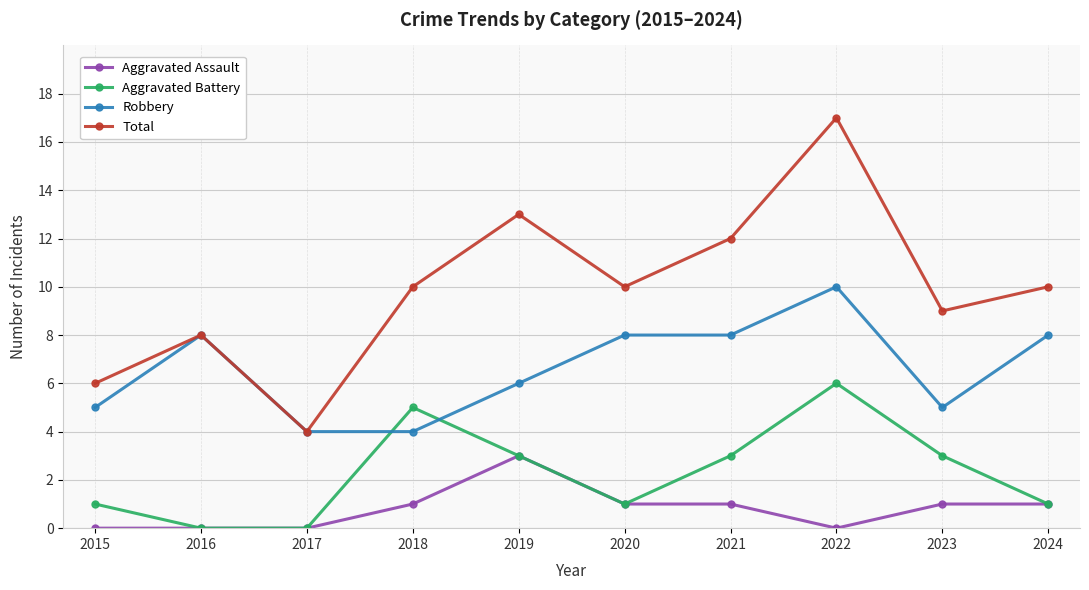

Is it true that Aggravated Assault equals 0 at 2023?

False